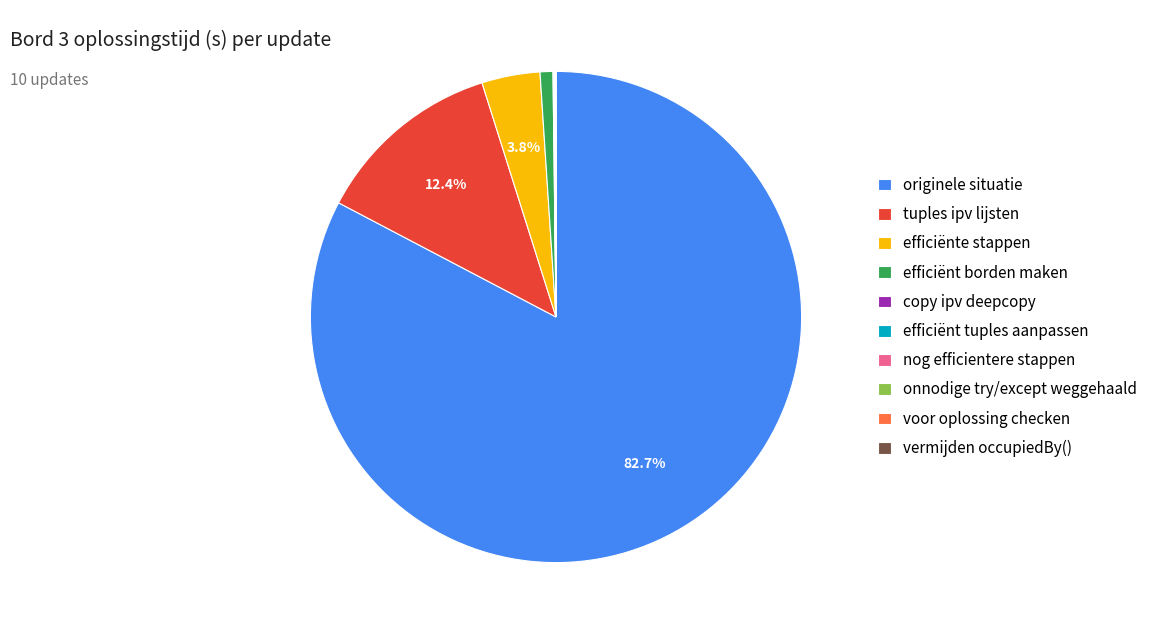

What is the majority slice?

originele situatie